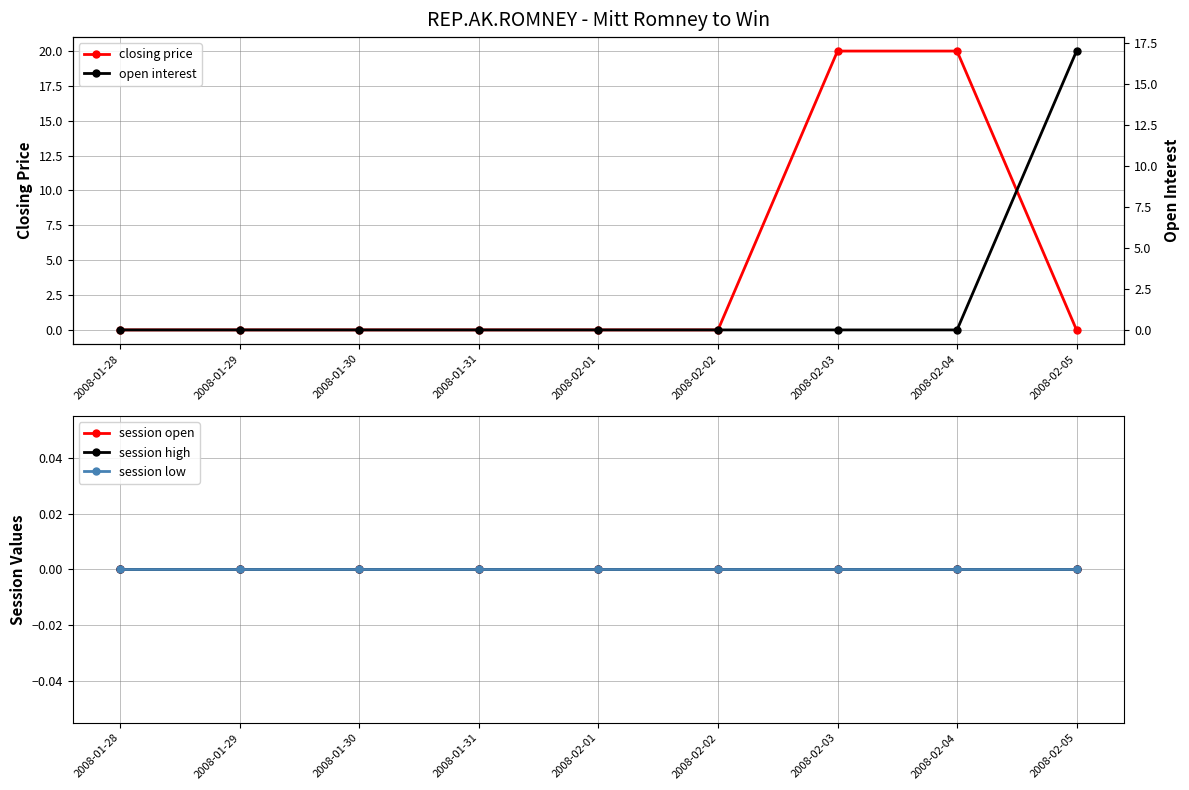

At which category is the sum across all series the highest?

2008-02-03